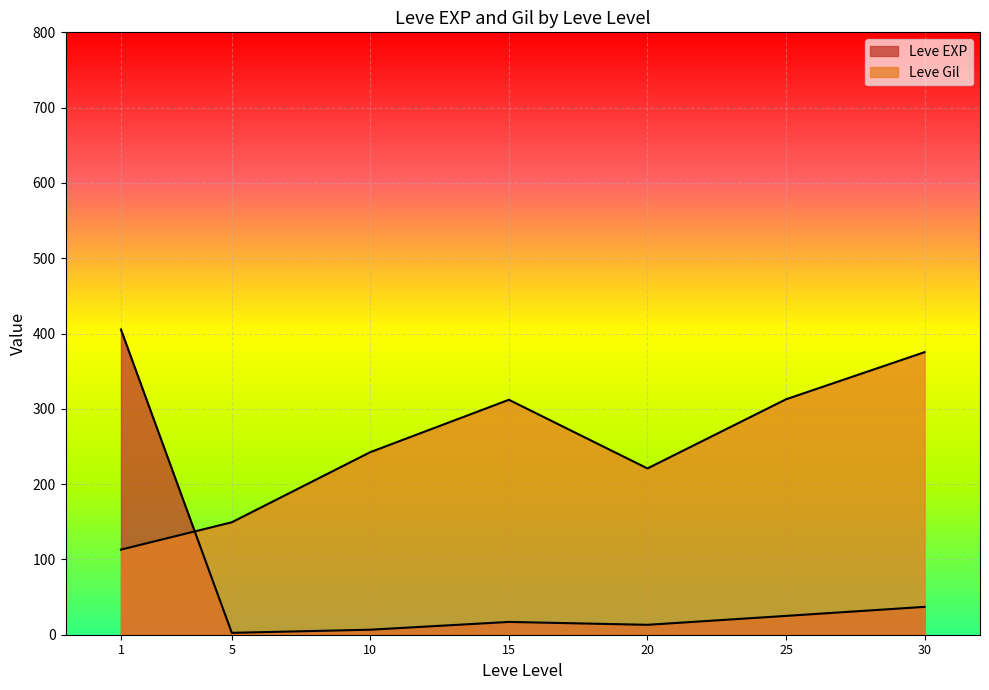

Which category has the highest value across all series?

1